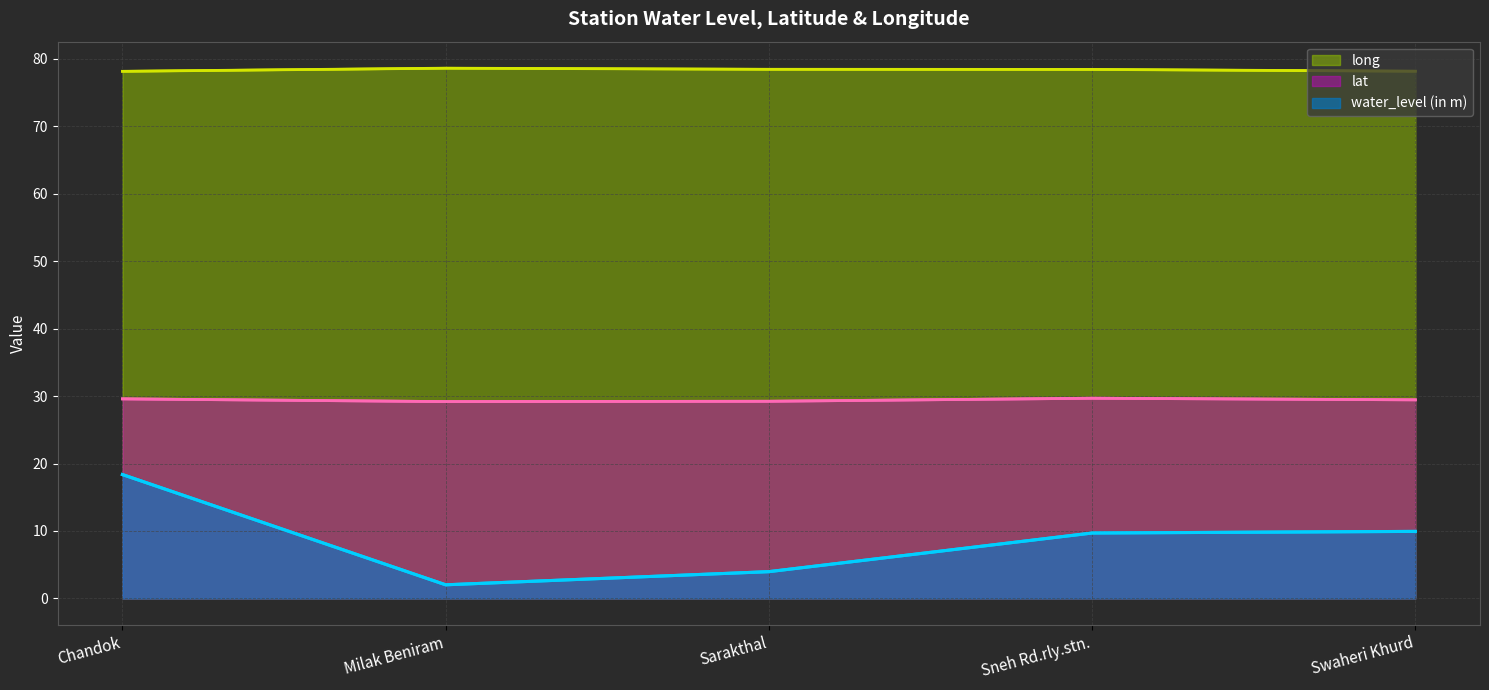

How many long values are between 78 and 79?

5